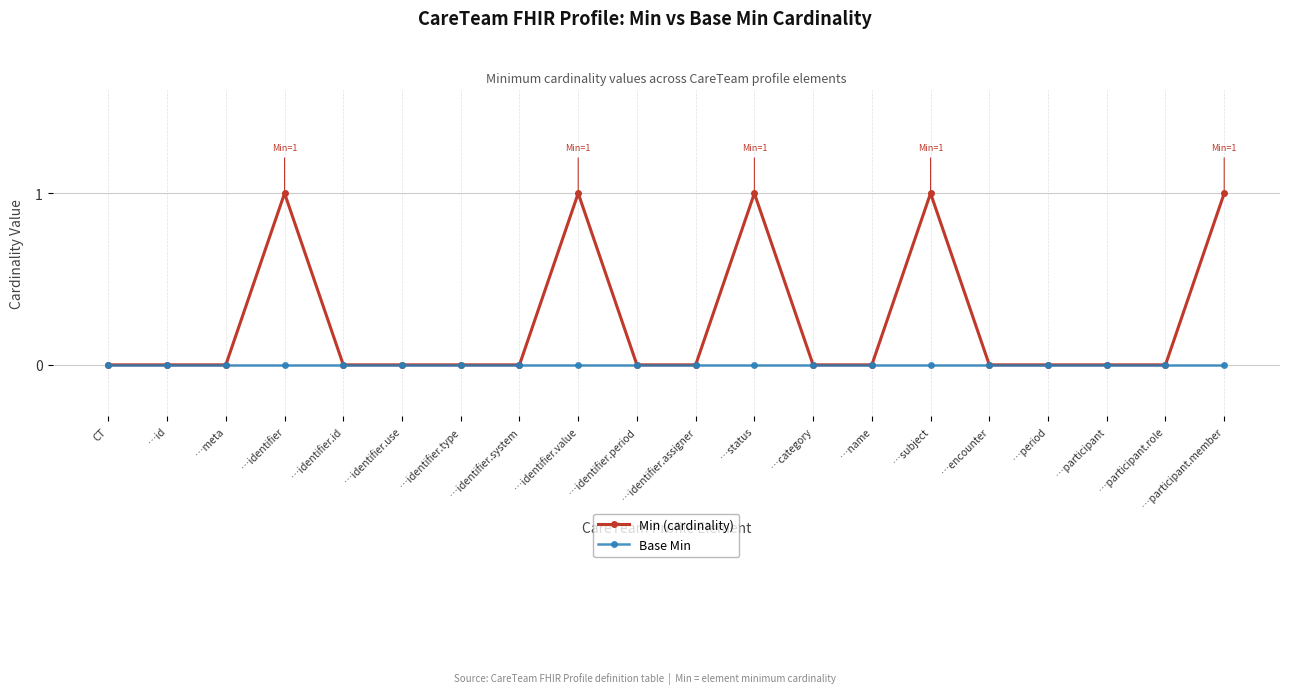

How many data points does each series have?

20